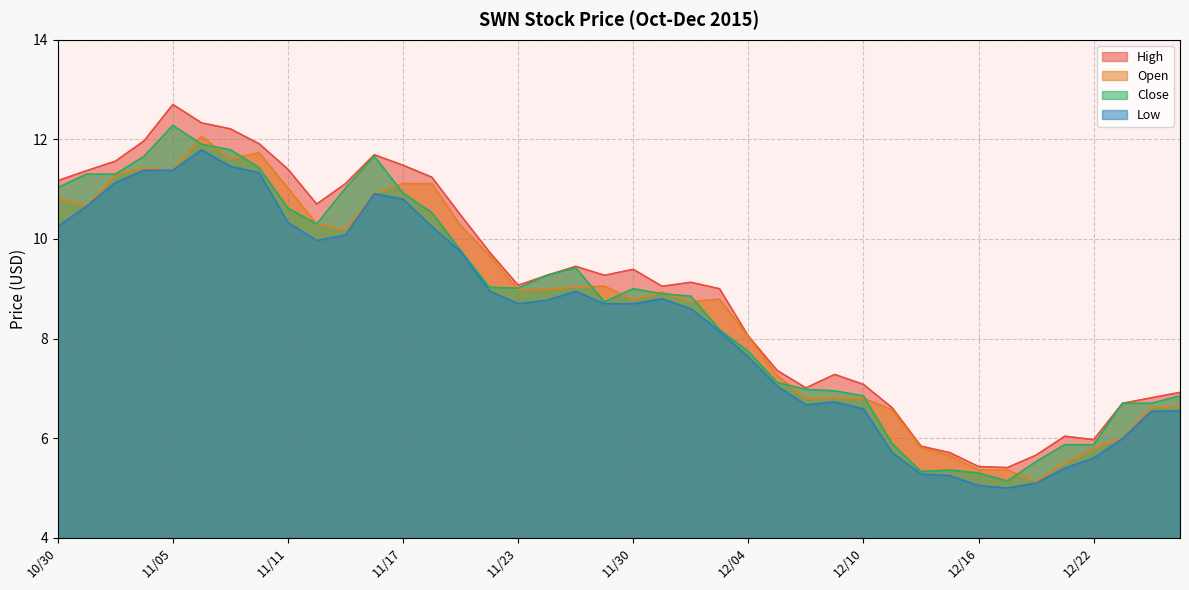

True or false: High and Close cross at least once.

False